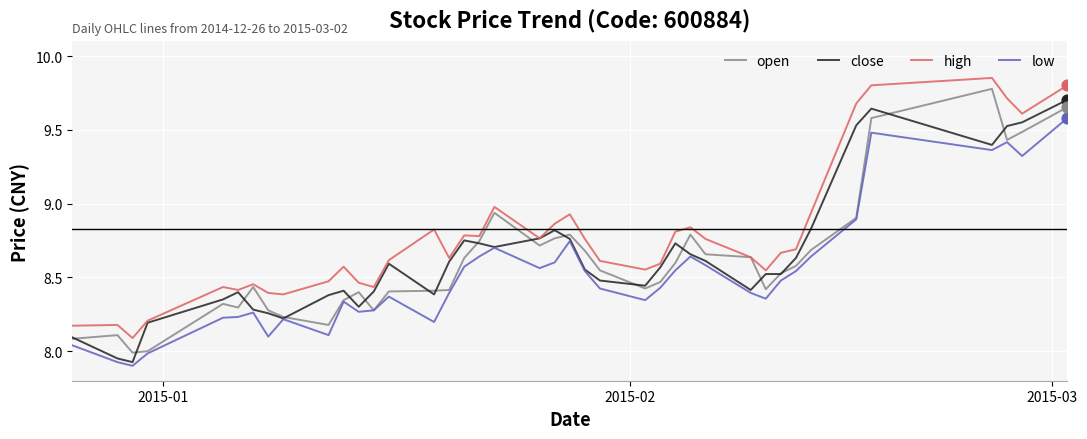

True or false: high and low cross at least once.

False